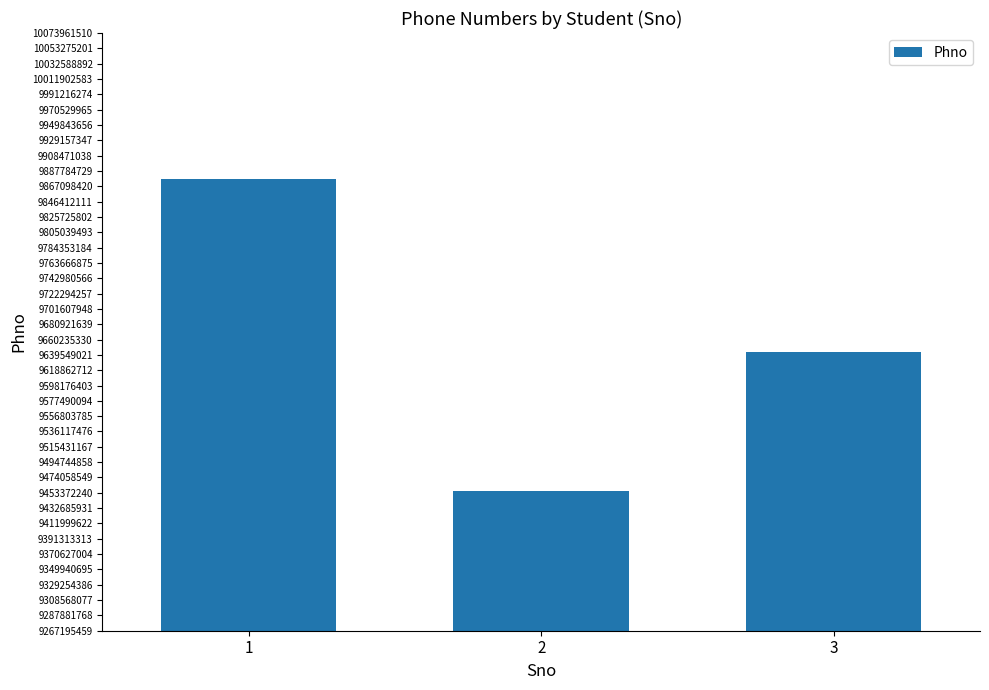

What is the change in value from 1 to 2?

-420110973